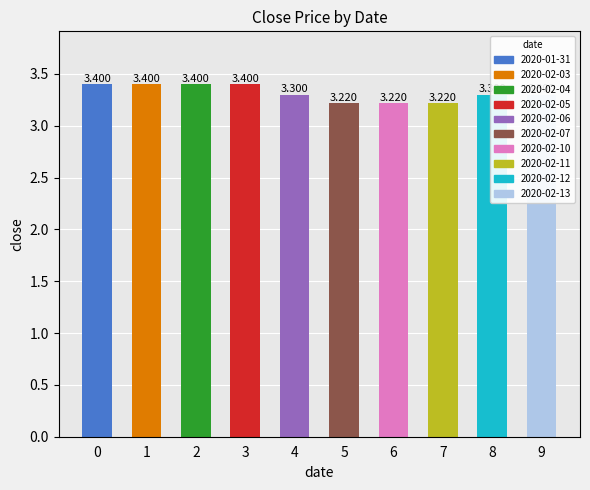

What is the value of the 1st bar from the left?

3.4